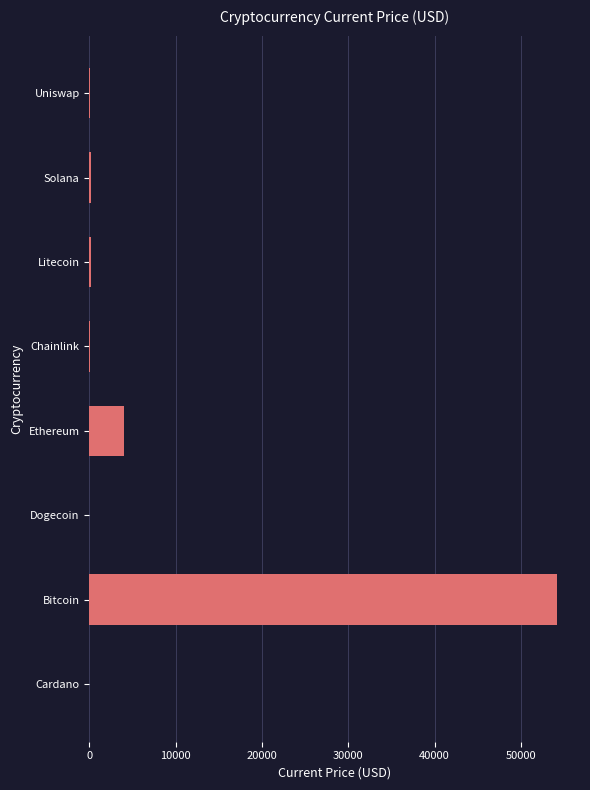

What is the maximum value shown in the chart?

54151.0